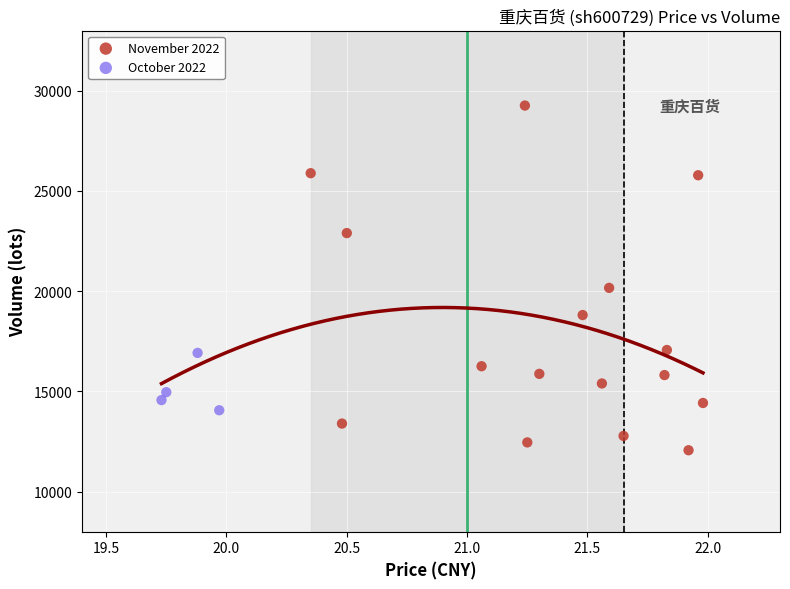

What are all the series names shown in the legend?

November 2022, October 2022